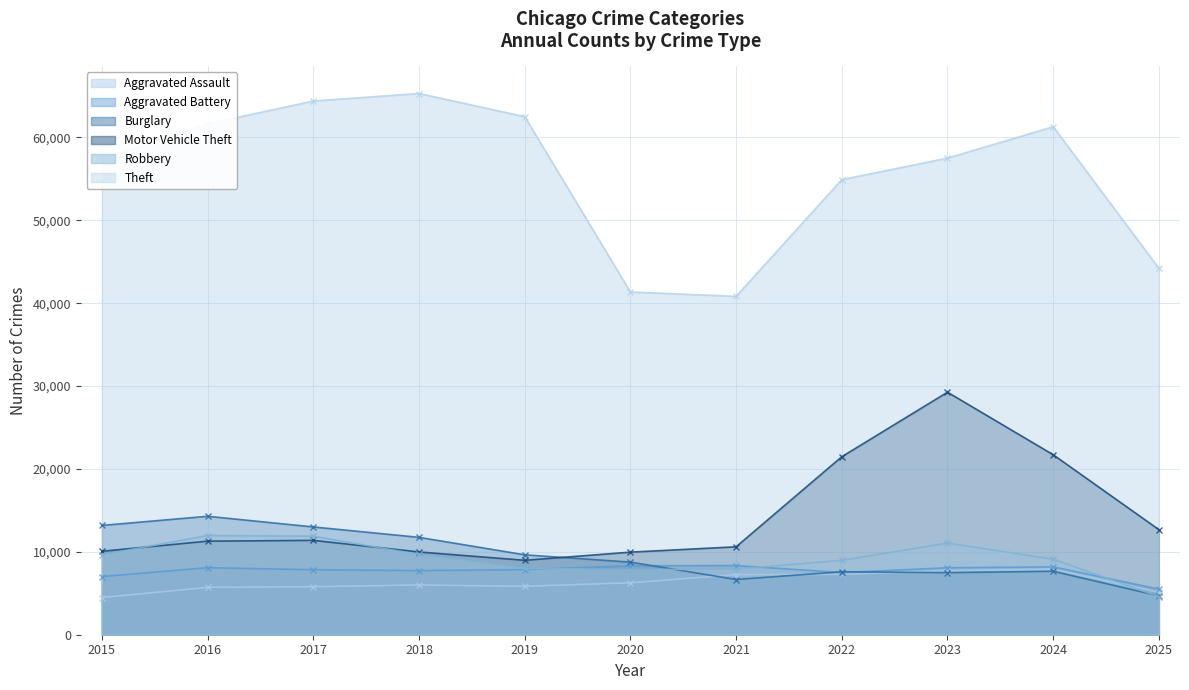

What is the smallest value displayed?

4480